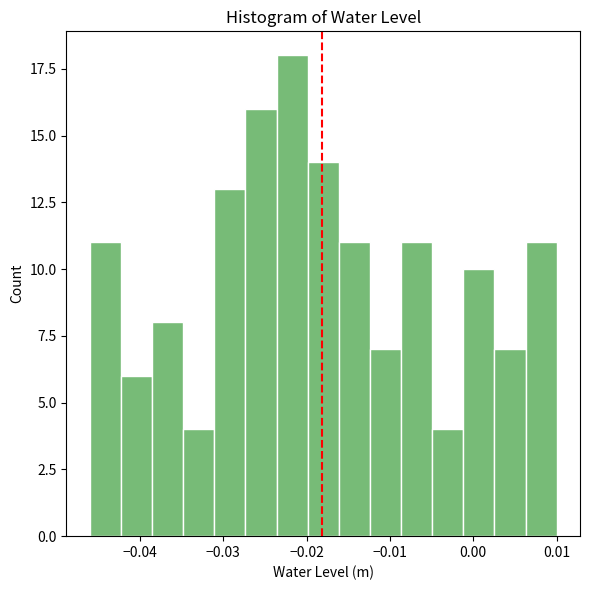

Around what value on the x-axis is the tallest bar? Give the approximate position of its centre, as read against the axis.

-0.022